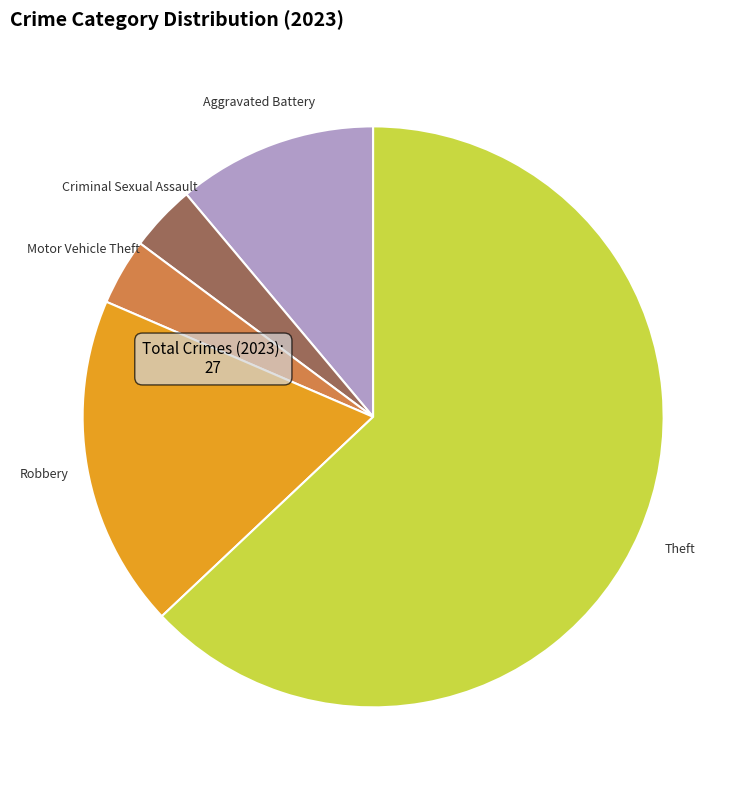

Do Aggravated Battery and Theft together represent more than half of the pie?

Yes